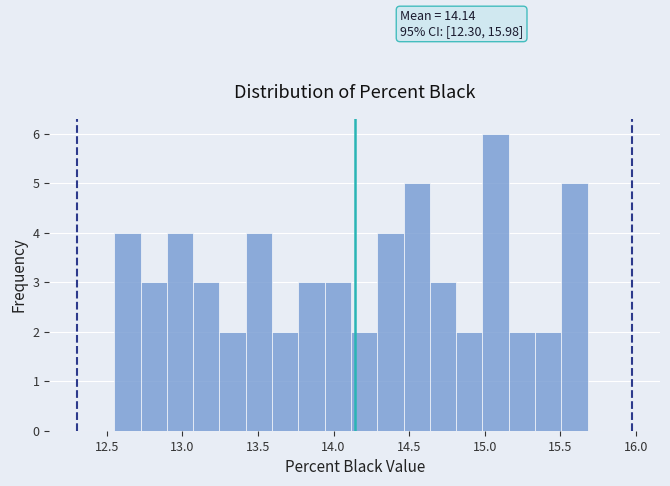

Read against the x-axis, roughly where is the centre of the tallest bar?

15.05